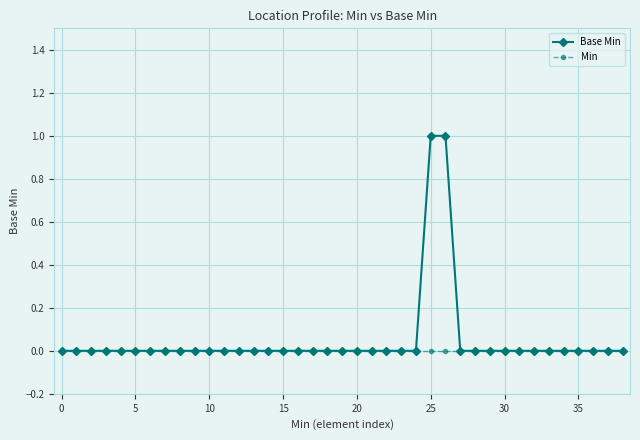

Rank the series by their maximum value, from highest to lowest.

Base Min, Min